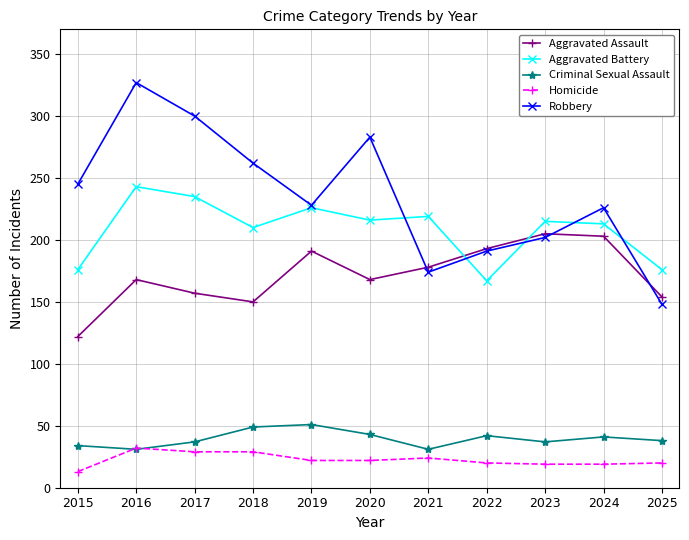

At which category does the chart reach its peak across all series?

2016